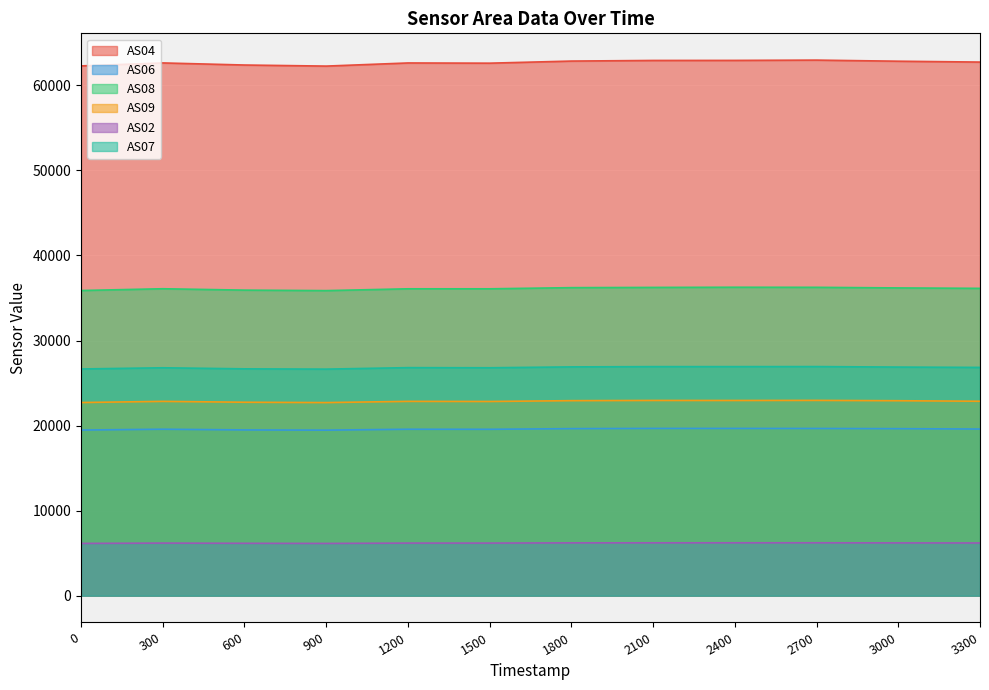

True or false: AS02 has a value of 3147 at 3000.

False